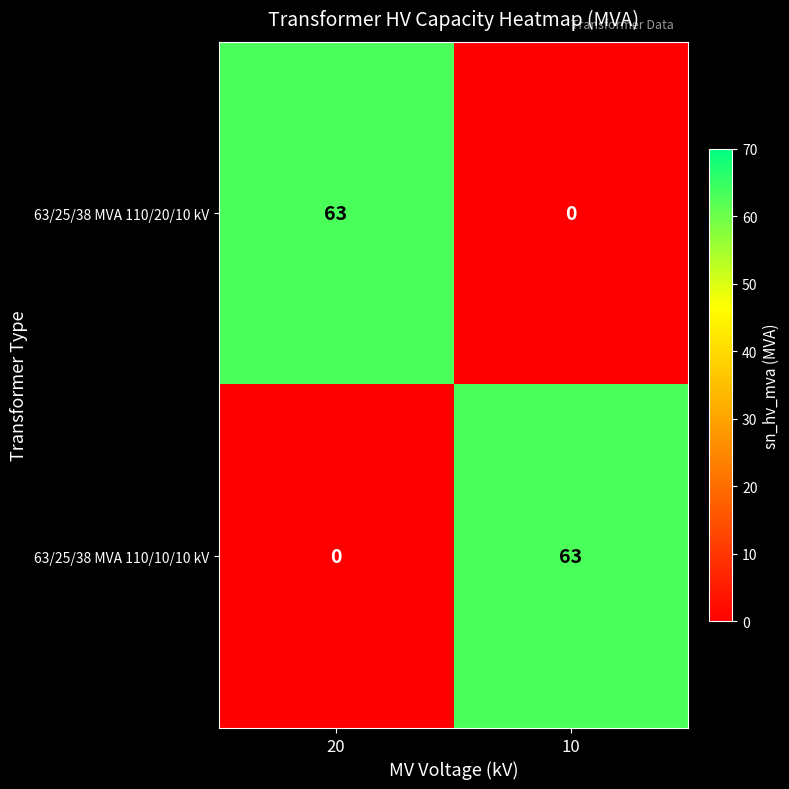

At 10, list the series in order from smallest to largest.

63/25/38 MVA 110/20/10 kV, 63/25/38 MVA 110/10/10 kV